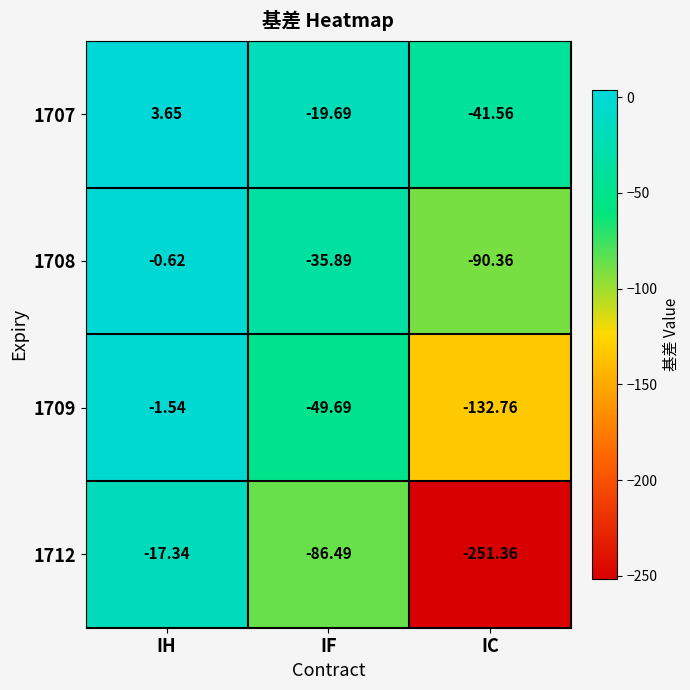

Rank the categories by 1712 value from lowest to highest.

IC, IF, IH